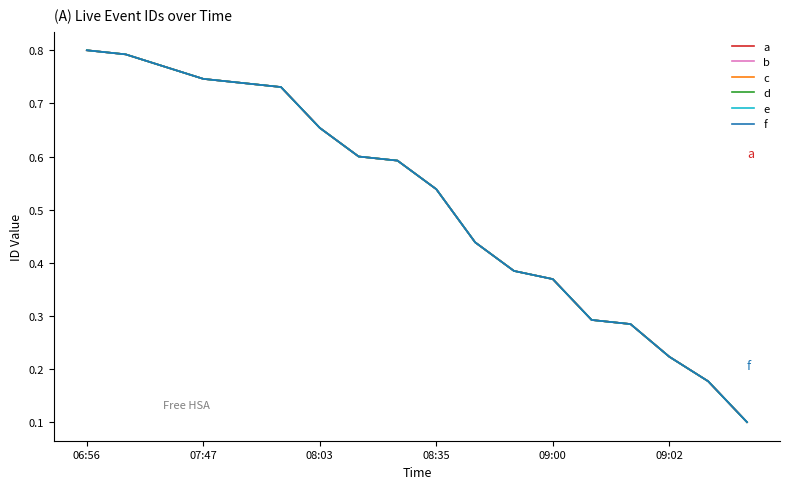

Reading left to right, what are all the values shown in this chart?

a: 0.8	0.8	0.8	0.7	0.7	0.7	0.7	0.6	0.6	0.5	0.4	0.4	0.4	0.3	0.3	0.2	0.2	0.1
b: 0.8	0.8	0.8	0.7	0.7	0.7	0.7	0.6	0.6	0.5	0.4	0.4	0.4	0.3	0.3	0.2	0.2	0.1
c: 0.8	0.8	0.8	0.7	0.7	0.7	0.7	0.6	0.6	0.5	0.4	0.4	0.4	0.3	0.3	0.2	0.2	0.1
d: 0.8	0.8	0.8	0.7	0.7	0.7	0.7	0.6	0.6	0.5	0.4	0.4	0.4	0.3	0.3	0.2	0.2	0.1
e: 0.8	0.8	0.8	0.7	0.7	0.7	0.7	0.6	0.6	0.5	0.4	0.4	0.4	0.3	0.3	0.2	0.2	0.1
f: 0.8	0.8	0.8	0.7	0.7	0.7	0.7	0.6	0.6	0.5	0.4	0.4	0.4	0.3	0.3	0.2	0.2	0.1